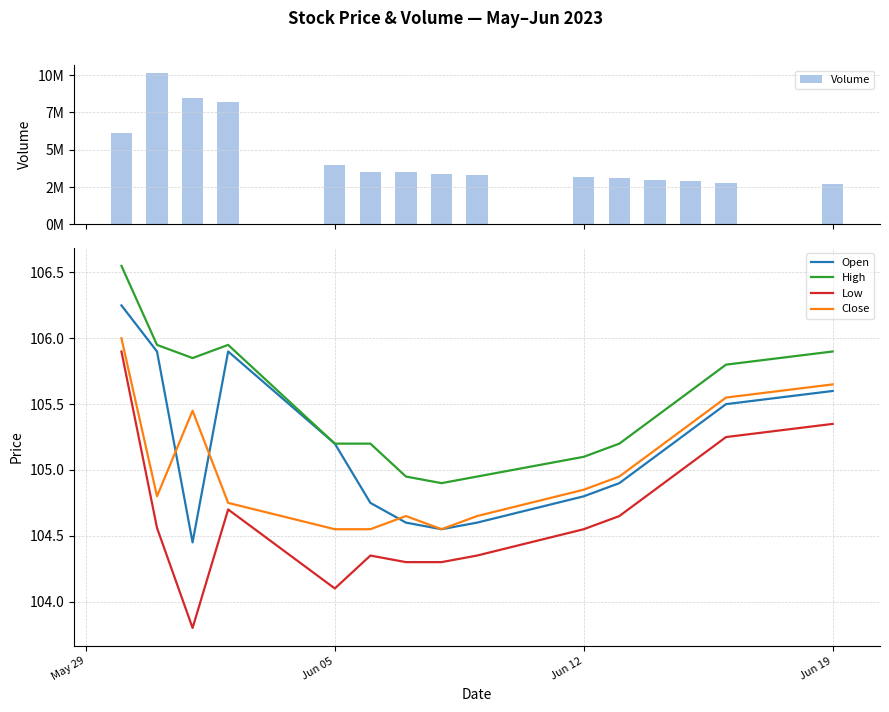

How many series are shown in this chart?

5